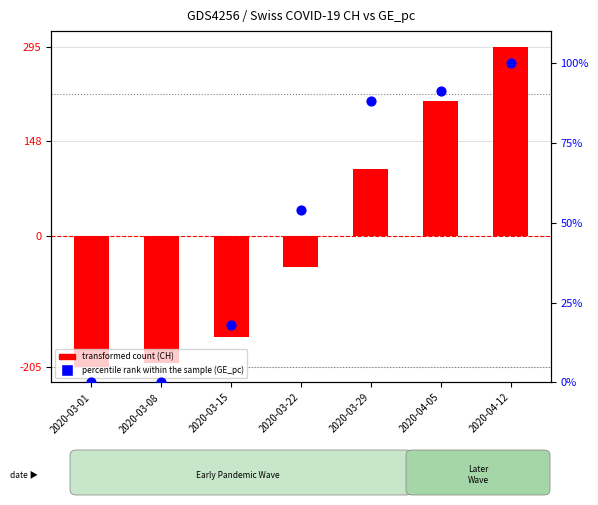

At which category is the sum across all series the highest?

2020-04-12